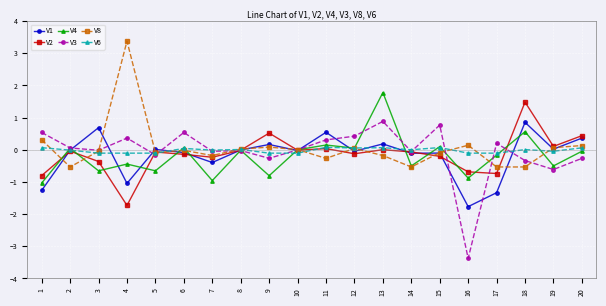

True or false: V8 has more than 2 interior local peaks.

True